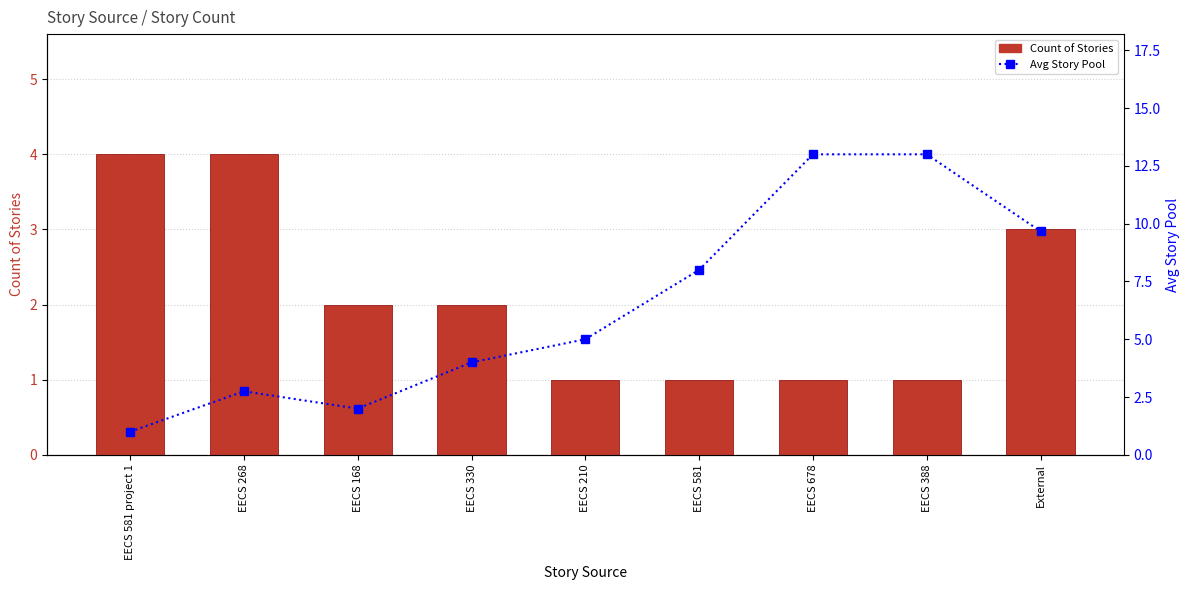

What are all the series names shown in the legend?

Count of Stories, Avg Story Pool